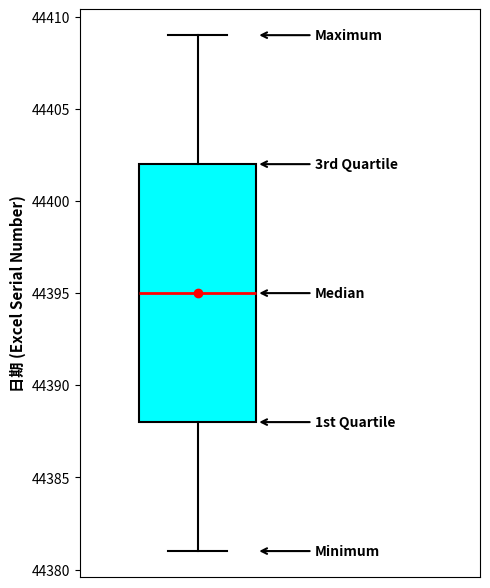

Transcribe this box plot: give where the median line is, the range the box spans, and where the two whiskers end, as read against the y-axis. The values are not printed on the chart, so give them approximately, as read against the axis.

median 44395, box 44388 to 44402, whiskers 44381 to 44409